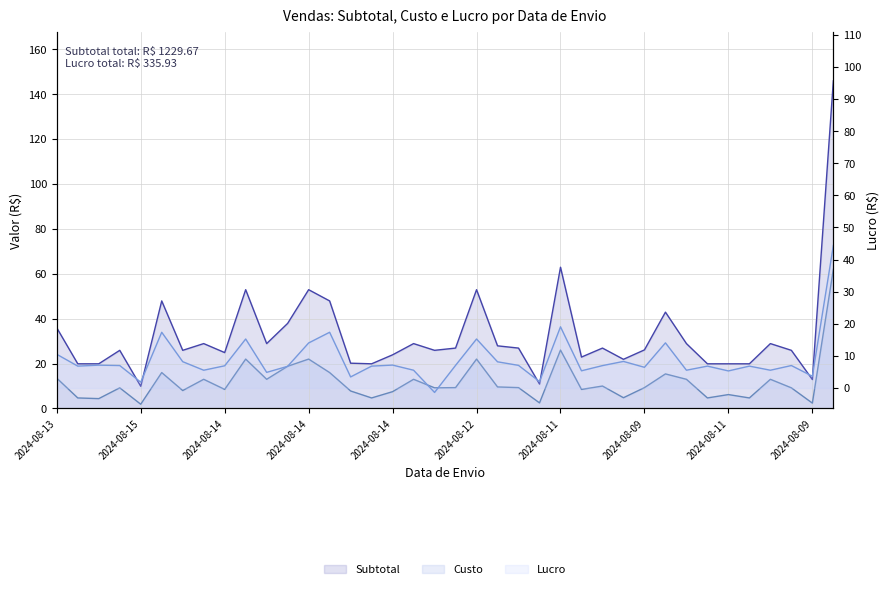

What is the spread (max minus min) of values at 2024-08-12?

15.2